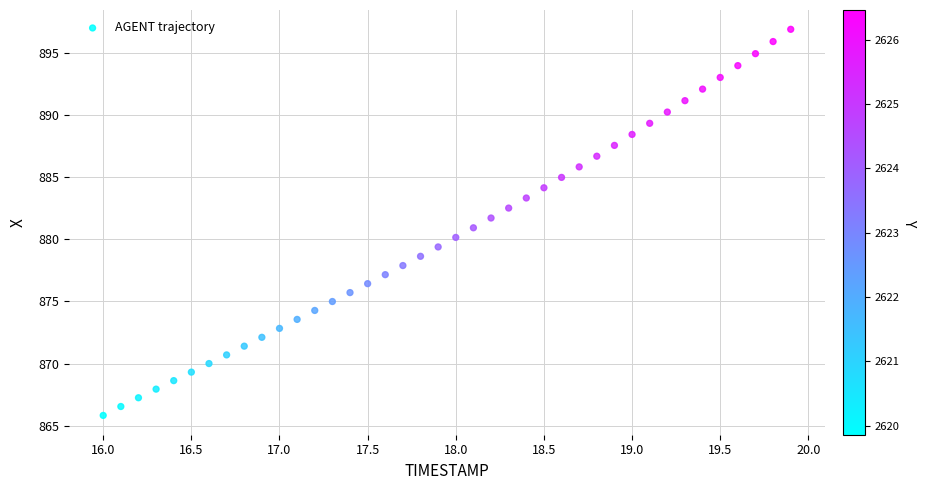

What is the range of X values (max minus min)?

3.9